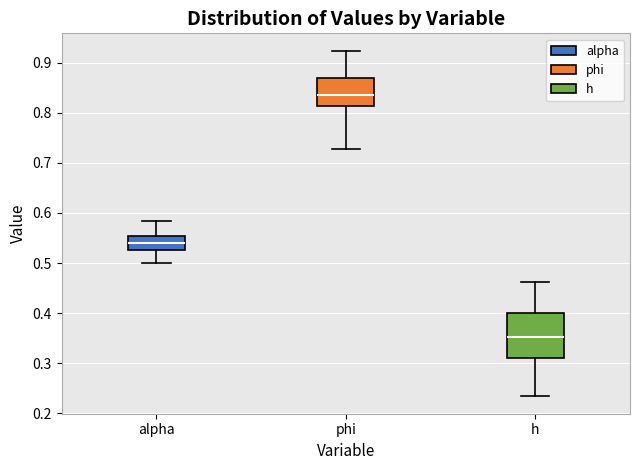

Where is the lower edge of the box for phi on the y-axis? The values are not printed on the chart, so give them approximately, as read against the axis.

0.81